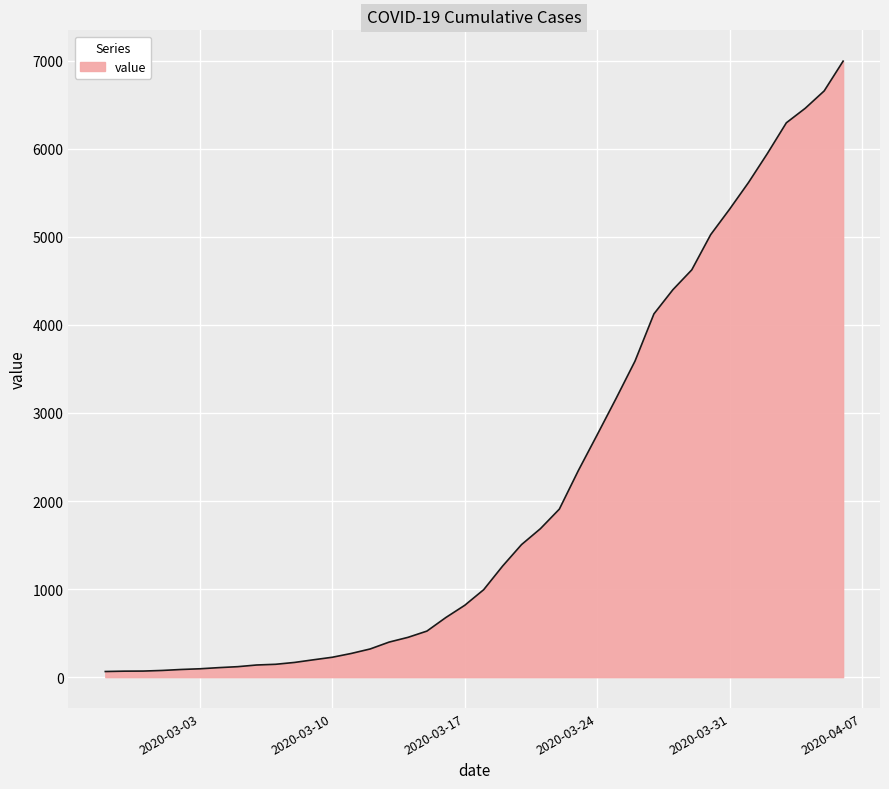

What is the greatest value displayed?

6995